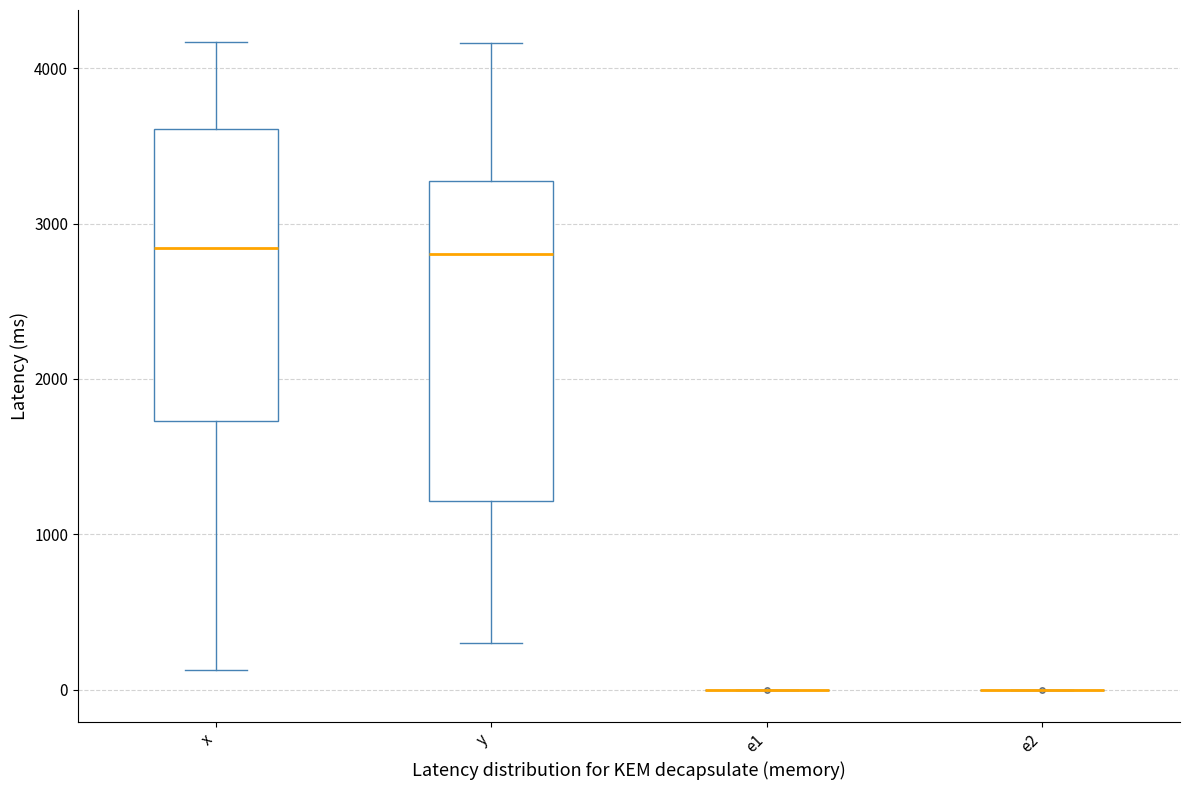

Reading left to right, transcribe this box plot: for each box, give where its median line is, the range the box spans, and where its two whiskers end, as read against the y-axis. The values are not printed on the chart, so give them approximately, as read against the axis.

x: median 2800, box 1700 to 3600, whiskers 100 to 4200
y: median 2800, box 1200 to 3300, whiskers 300 to 4200
e1: box collapsed to a line at 0, whiskers 0 to 0
e2: box collapsed to a line at 0, whiskers 0 to 0